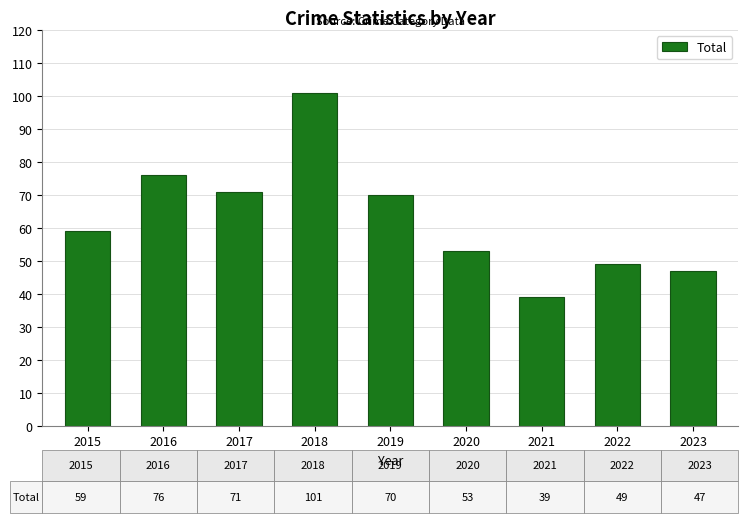

Reading left to right, what are all the values shown in this chart?

2015=59	2016=76	2017=71	2018=101	2019=70	2020=53	2021=39	2022=49	2023=47